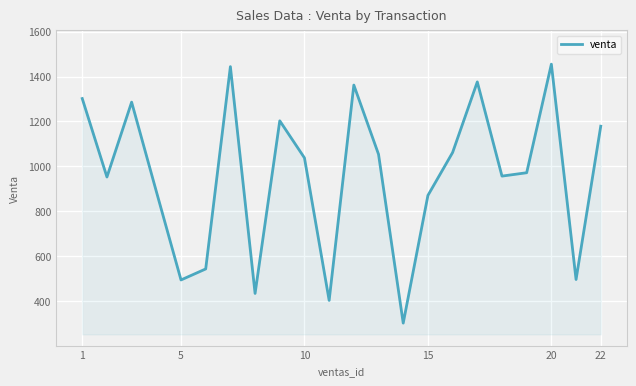

What is the difference between the second highest and second lowest values?

1040